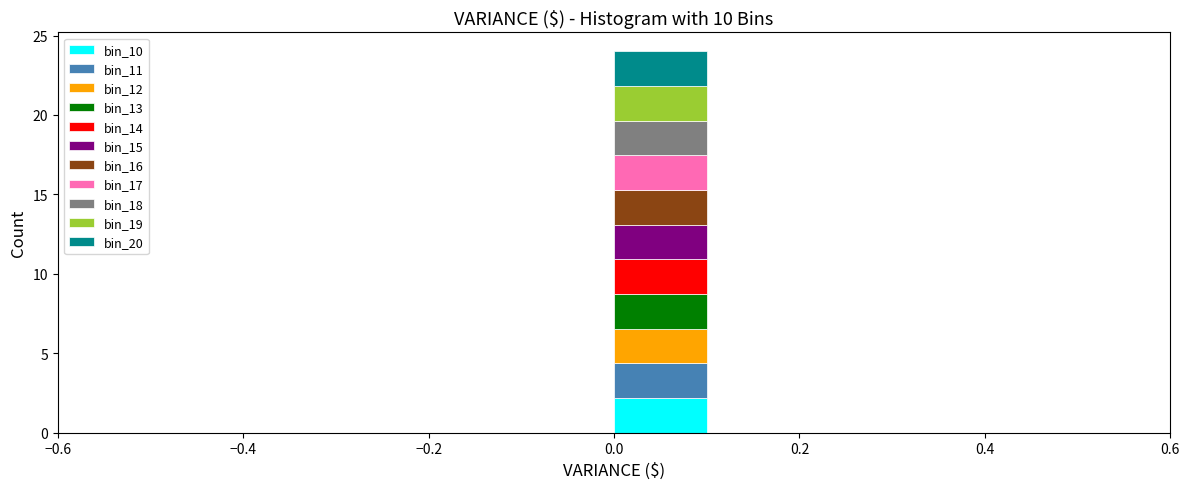

What is the total height of the stacked bar covering 0.0 to 0.1 on the x-axis? The values are not printed on the chart, so give them approximately, as read against the axis.

24